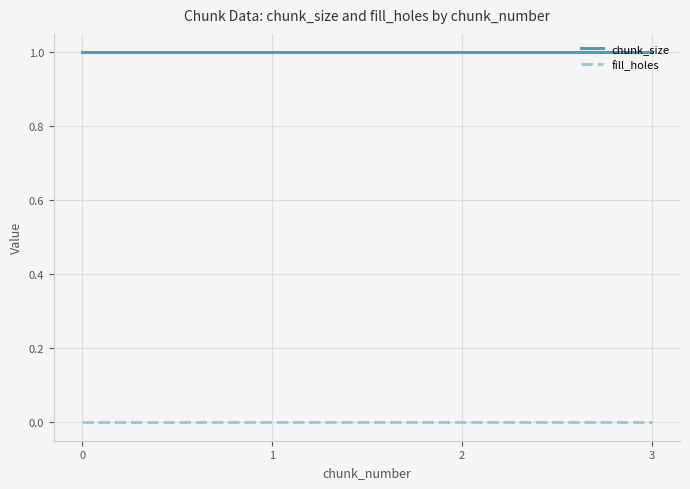

How many series are shown in this chart?

2